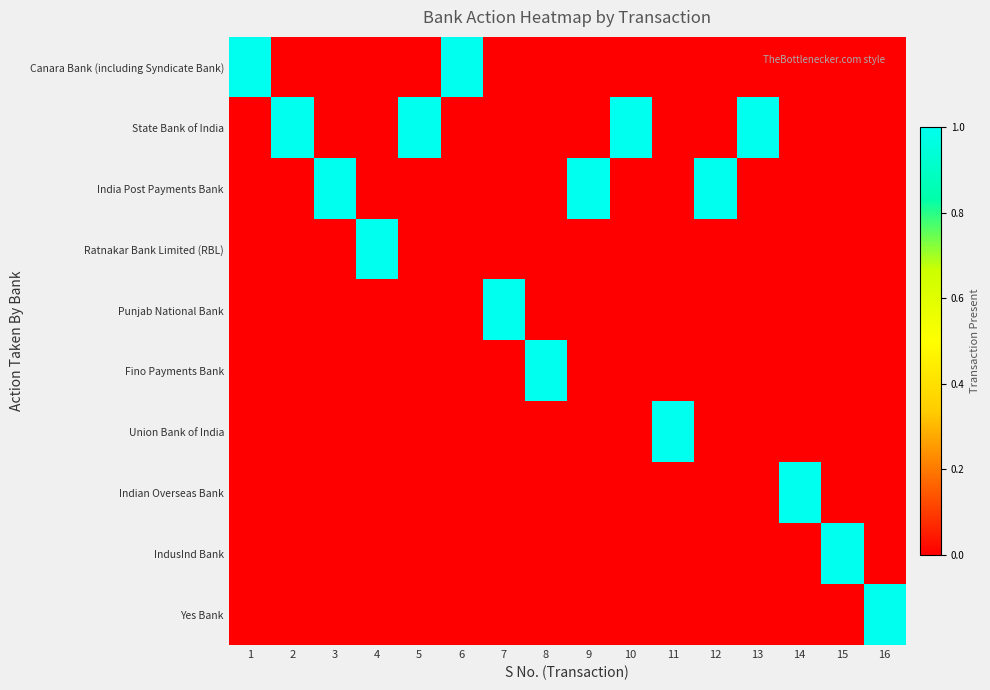

What is the total value across all series at 6?

1